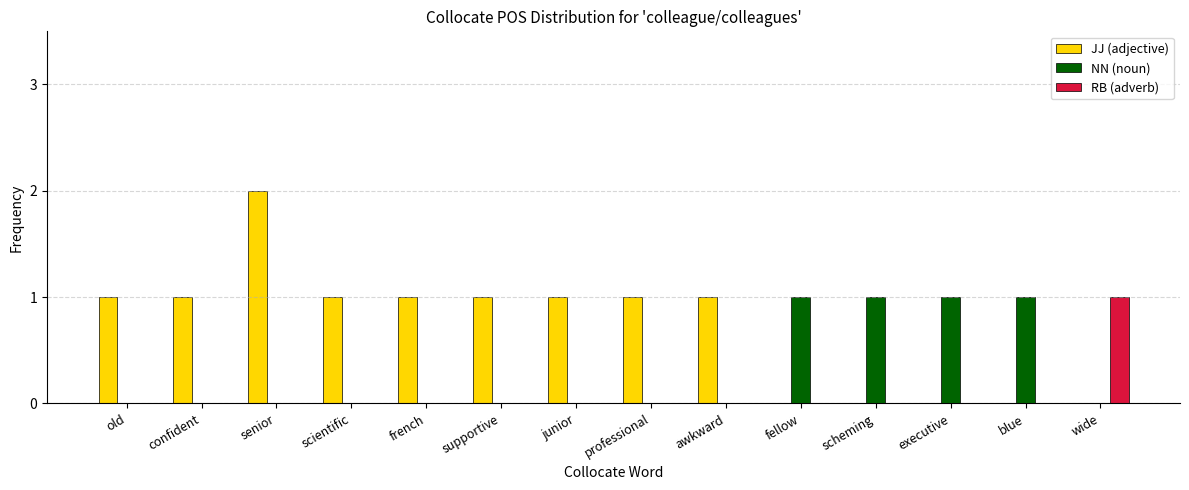

True or false: NN (noun) has a value of 0 at senior.

True